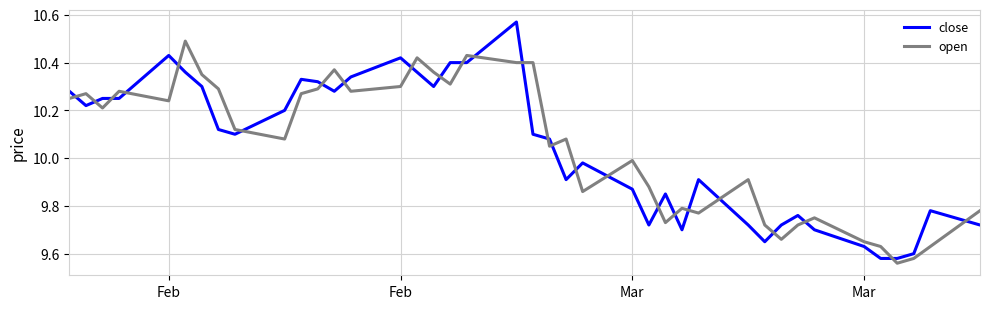

True or false: close and open intersect in this chart.

True